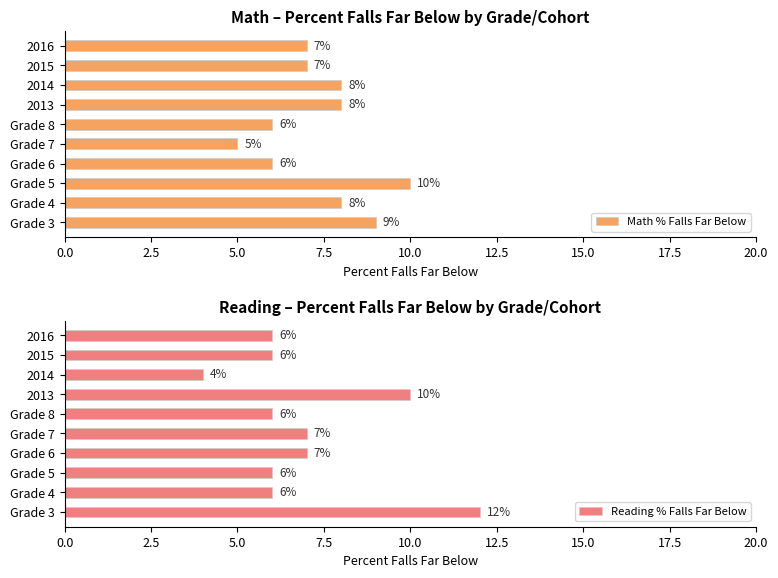

Rank the series by their maximum value, from lowest to highest.

Math % Falls Far Below, Reading % Falls Far Below